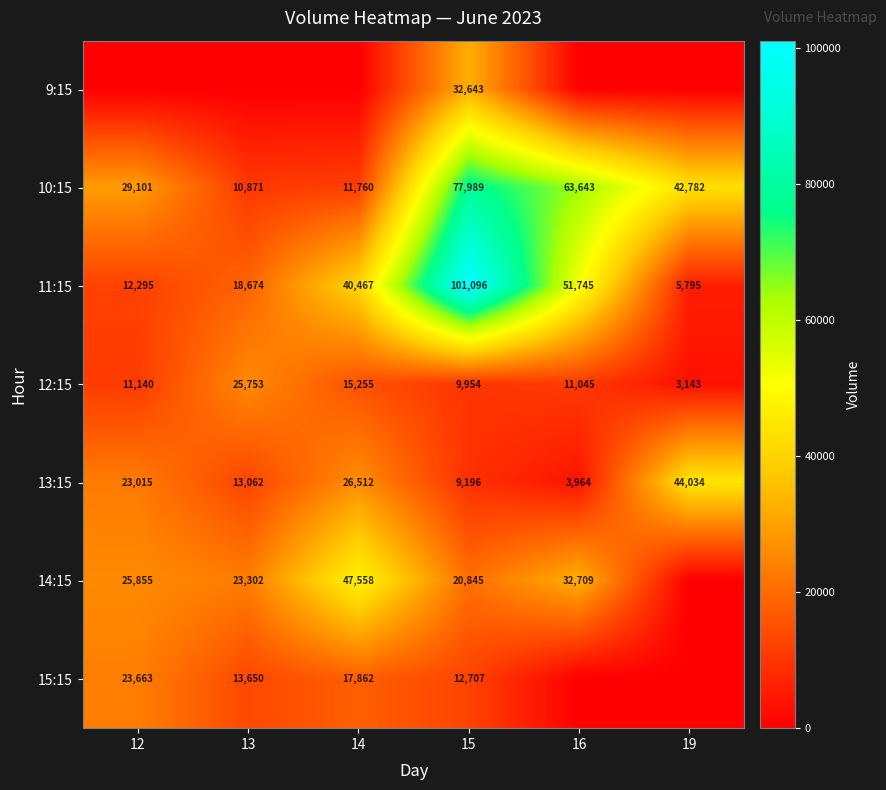

What is the lowest value of the 10:15 series?

10871